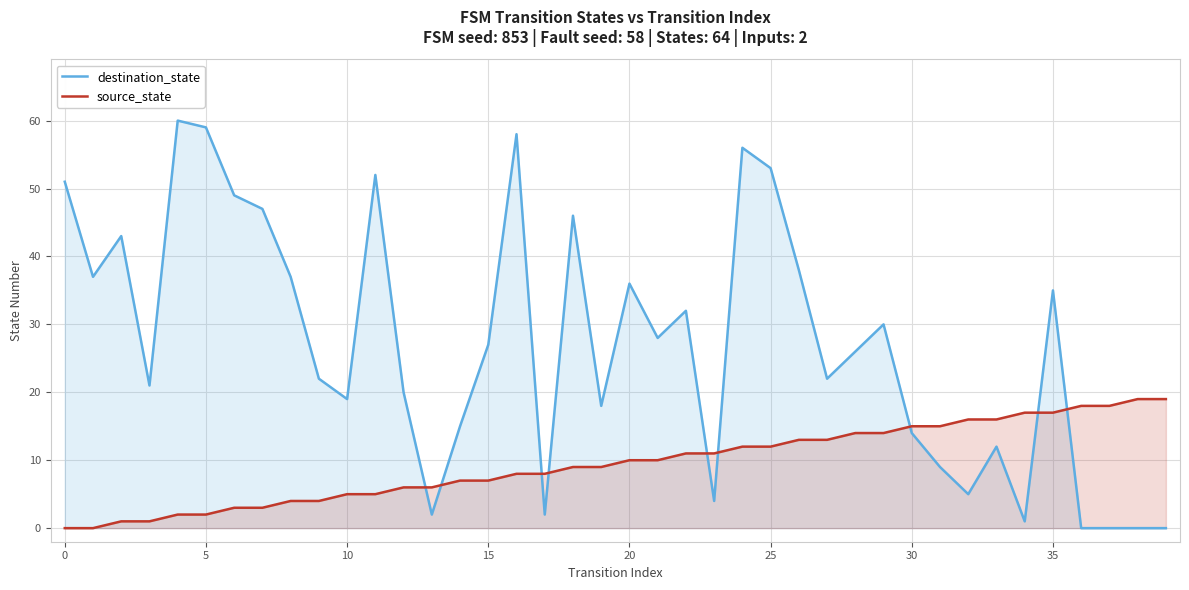

How many distinct data groups are displayed?

2